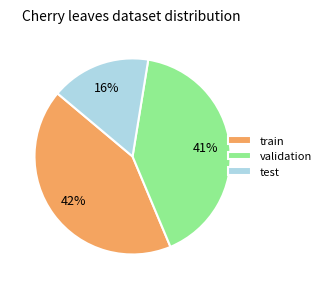

Which has a higher value, validation or train?

train